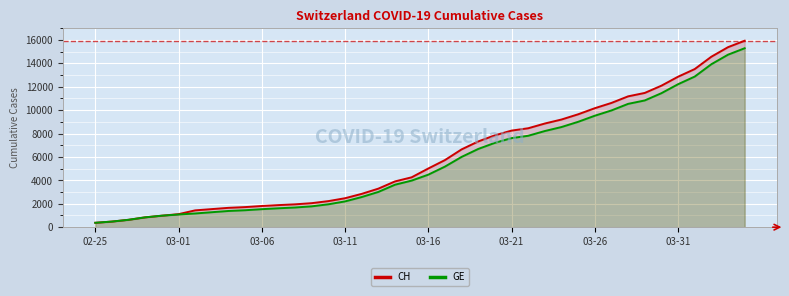

What is the highest value of the GE series?

15284